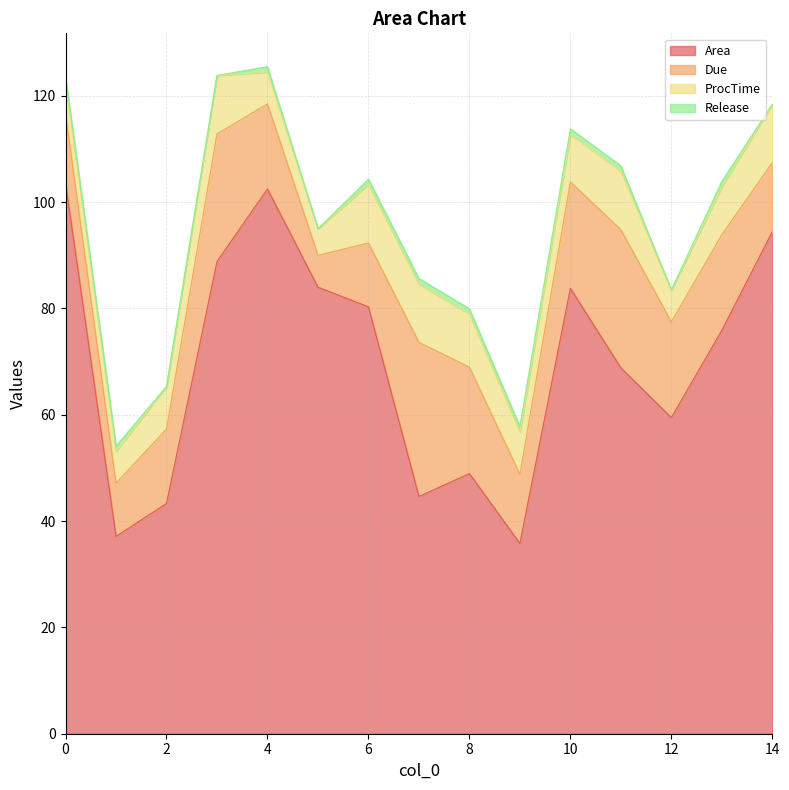

At which category does Release reach its first local valley?

5